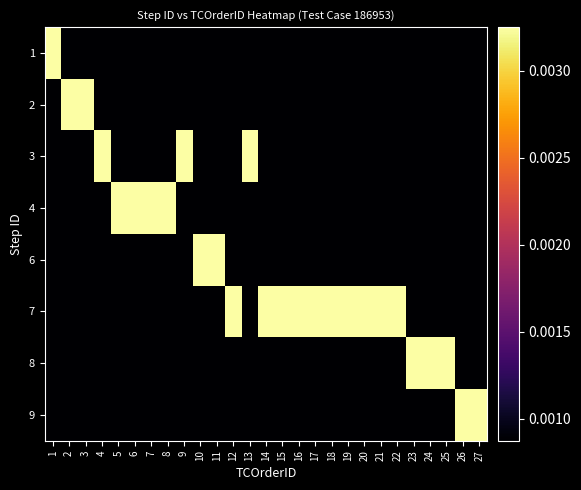

At 11, list the series in order from largest to smallest.

6, 1, 2, 3, 4, 7, 8, 9